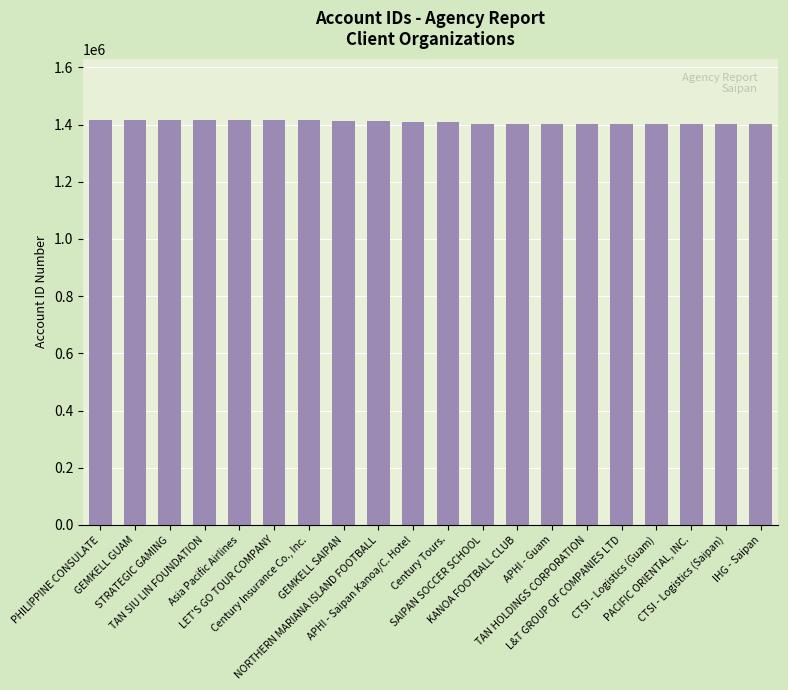

Rank the categories by value from highest to lowest.

PHILIPPINE CONSULATE, GEMKELL GUAM, STRATEGIC GAMING, TAN SIU LIN FOUNDATION, Asia Pacific Airlines, LET'S GO TOUR COMPANY, Century Insurance Co., Inc., GEMKELL SAIPAN, NORTHERN MARIANA ISLAND FOOTBALL, APHI - Saipan Kanoa/C. Hotel, Century Tours., SAIPAN SOCCER SCHOOL, KANOA FOOTBALL CLUB, APHI - Guam, TAN HOLDINGS CORPORATION, L&T GROUP OF COMPANIES LTD, CTSI - Logistics (Guam), PACIFIC ORIENTAL, INC., CTSI - Logistics (Saipan), IHG - Saipan